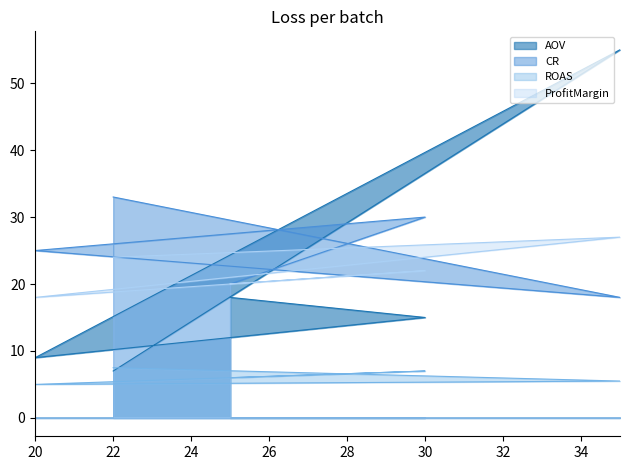

At which label does CR first exceed 25?

30